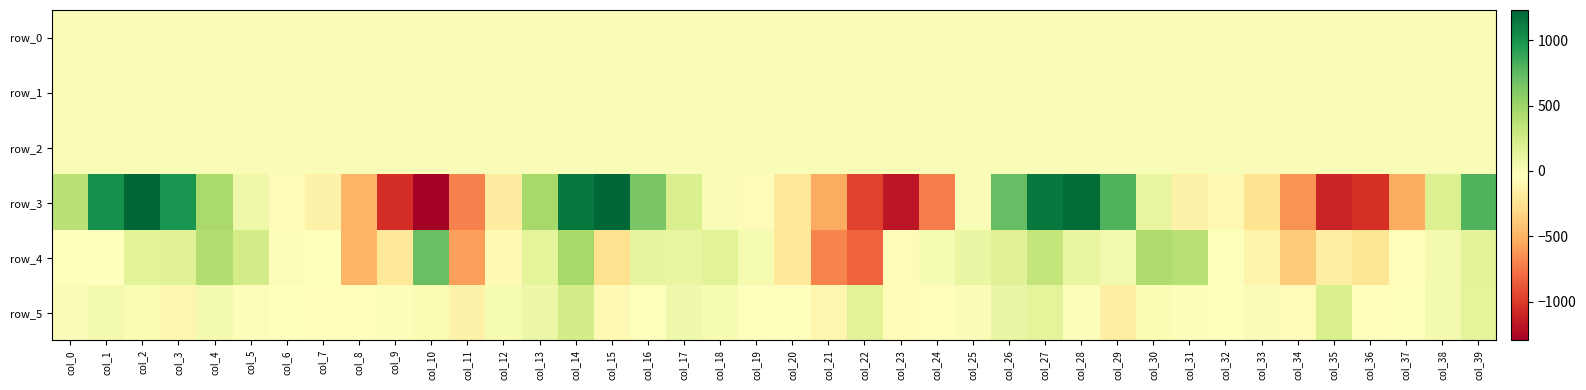

List the series in order of their peak value, highest first.

row_3, row_4, row_5, row_2, row_0, row_1